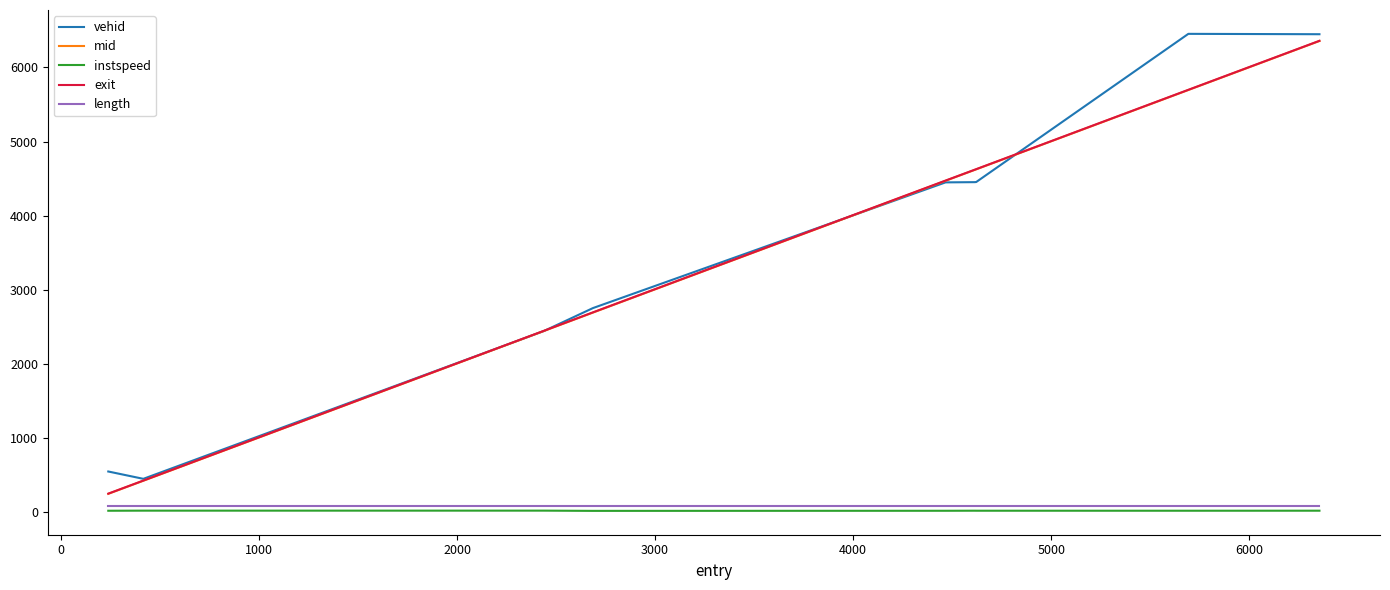

What is the difference between the maximum and minimum values in the mid series?

6116.1